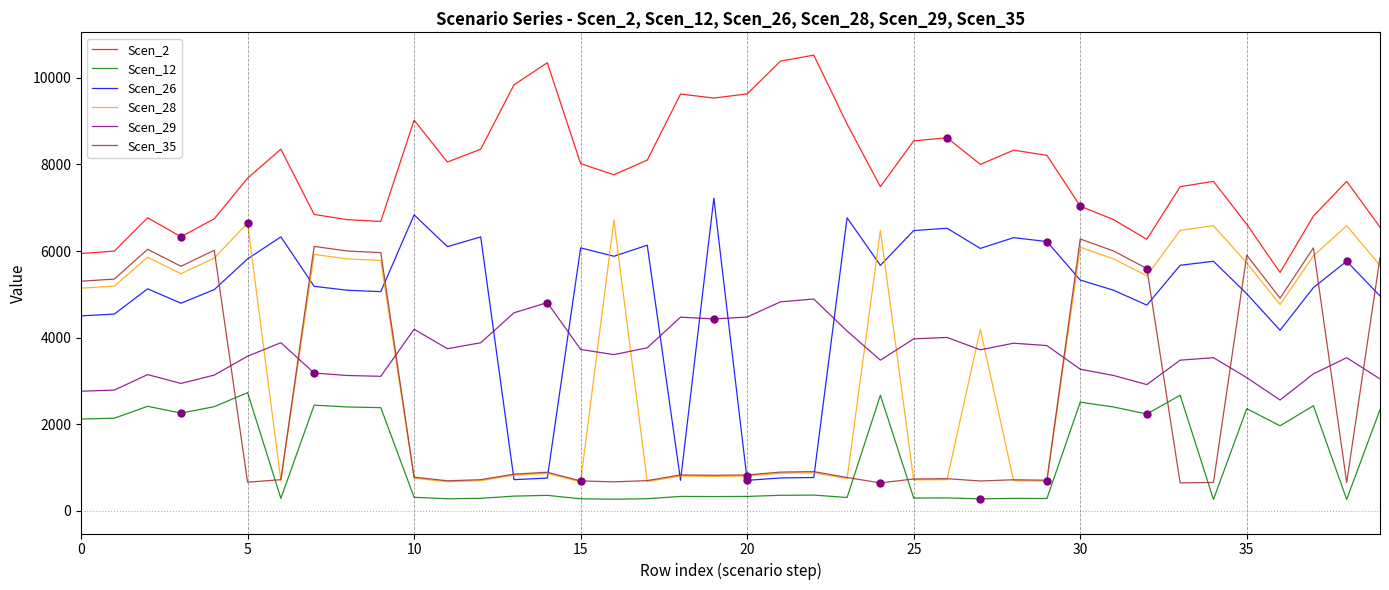

Which series has the largest range (max minus min)?

Scen_26